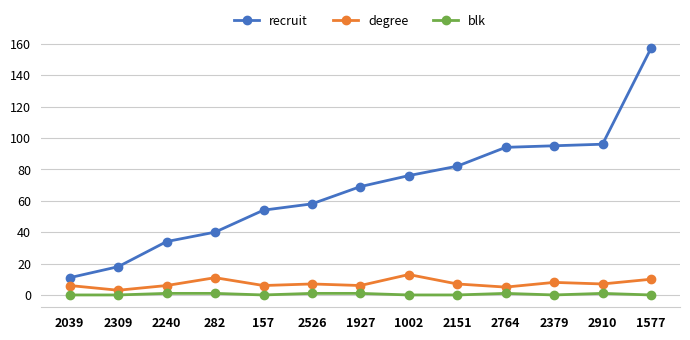

What is the average value of the degree series?

7